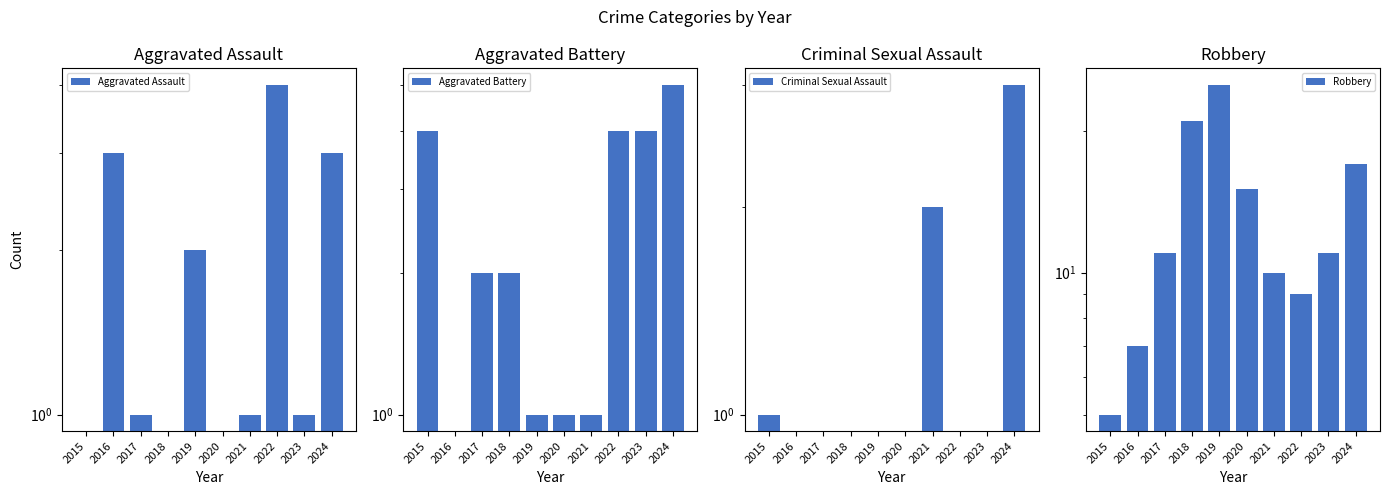

Is it true that Criminal Sexual Assault equals 1 at 2015?

True